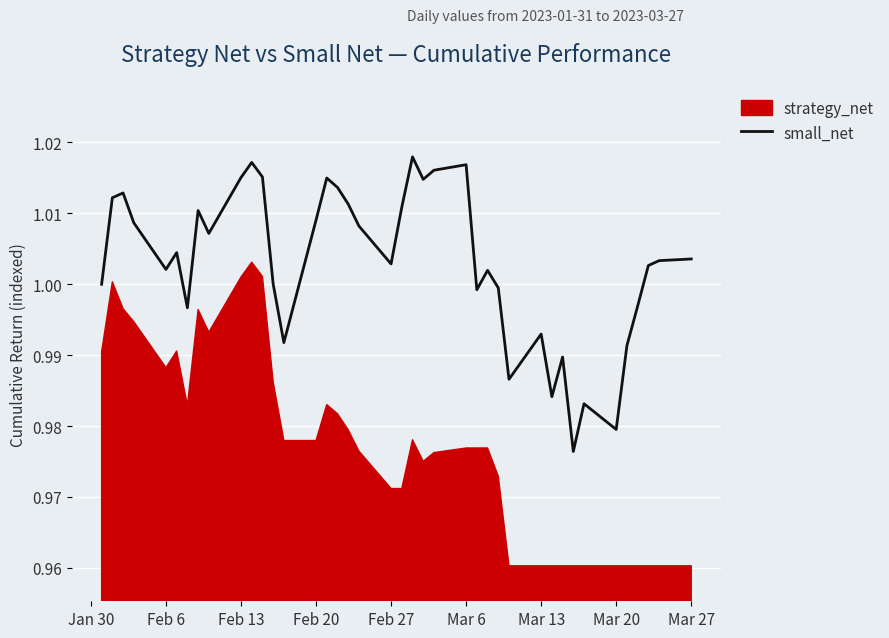

What is the greatest value displayed?

1.0